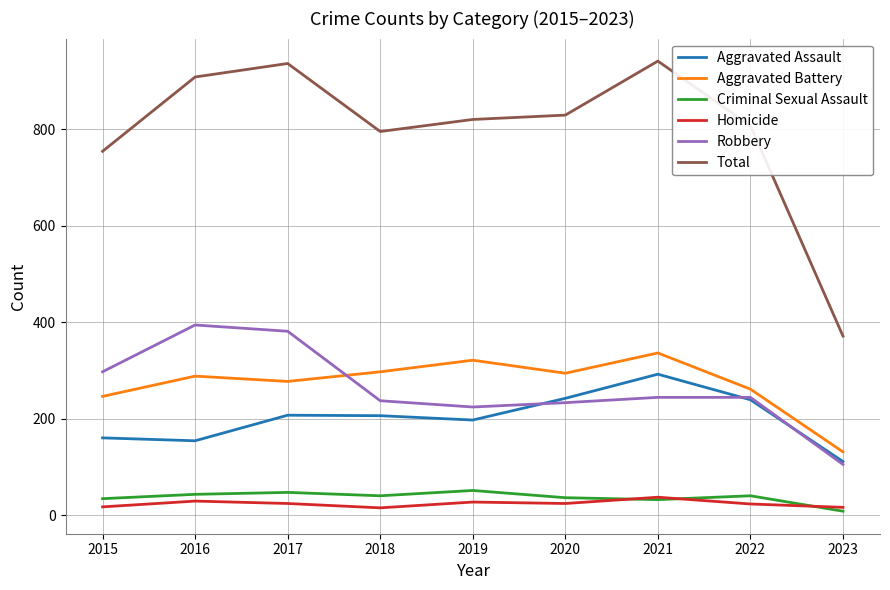

Is the value of Total at 2017 greater than the value of Robbery at 2019?

Yes